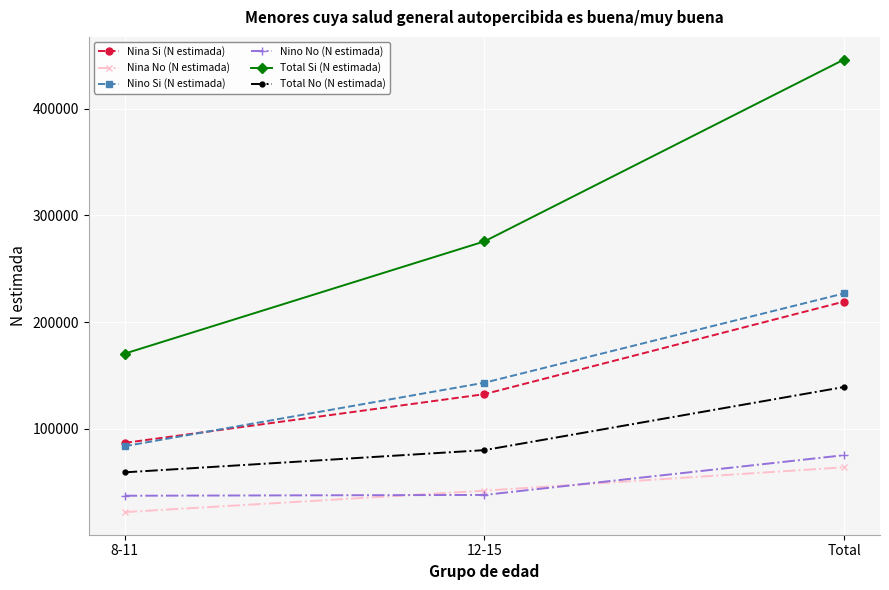

Rank the series by their maximum value, from highest to lowest.

Total Si (N estimada), Nino Si (N estimada), Nina Si (N estimada), Total No (N estimada), Nino No (N estimada), Nina No (N estimada)